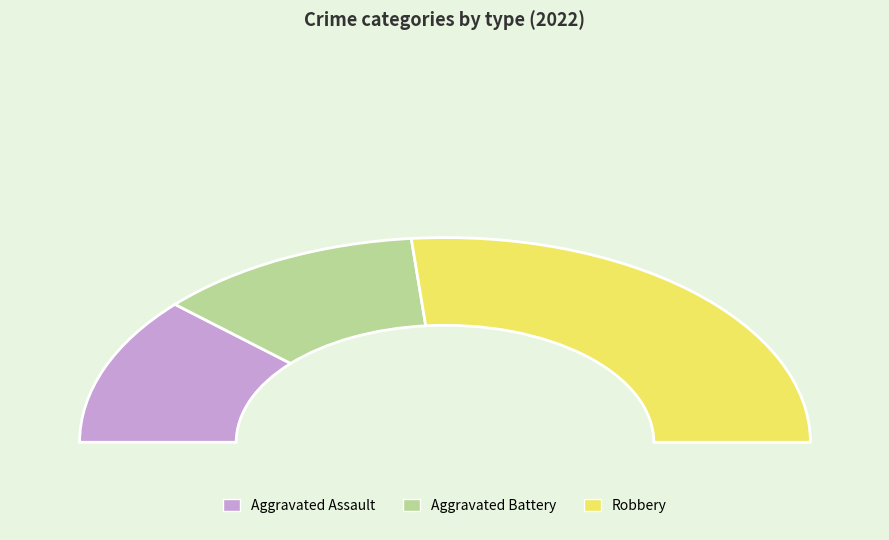

Is it true that Criminal Sexual Assault is 0% of the pie?

True